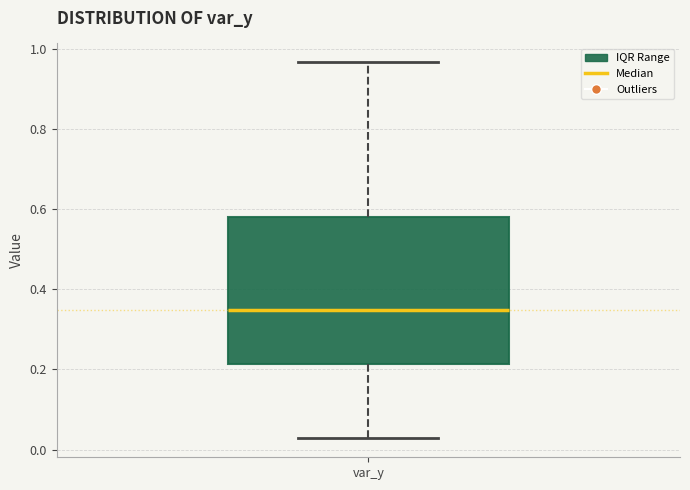

Read this box plot against the y-axis: the position of the median line, the range covered by the box, and the ends of both whiskers. The values are not printed on the chart, so give them approximately, as read against the axis.

median 0.34, box 0.22 to 0.58, whiskers 0.02 to 0.96